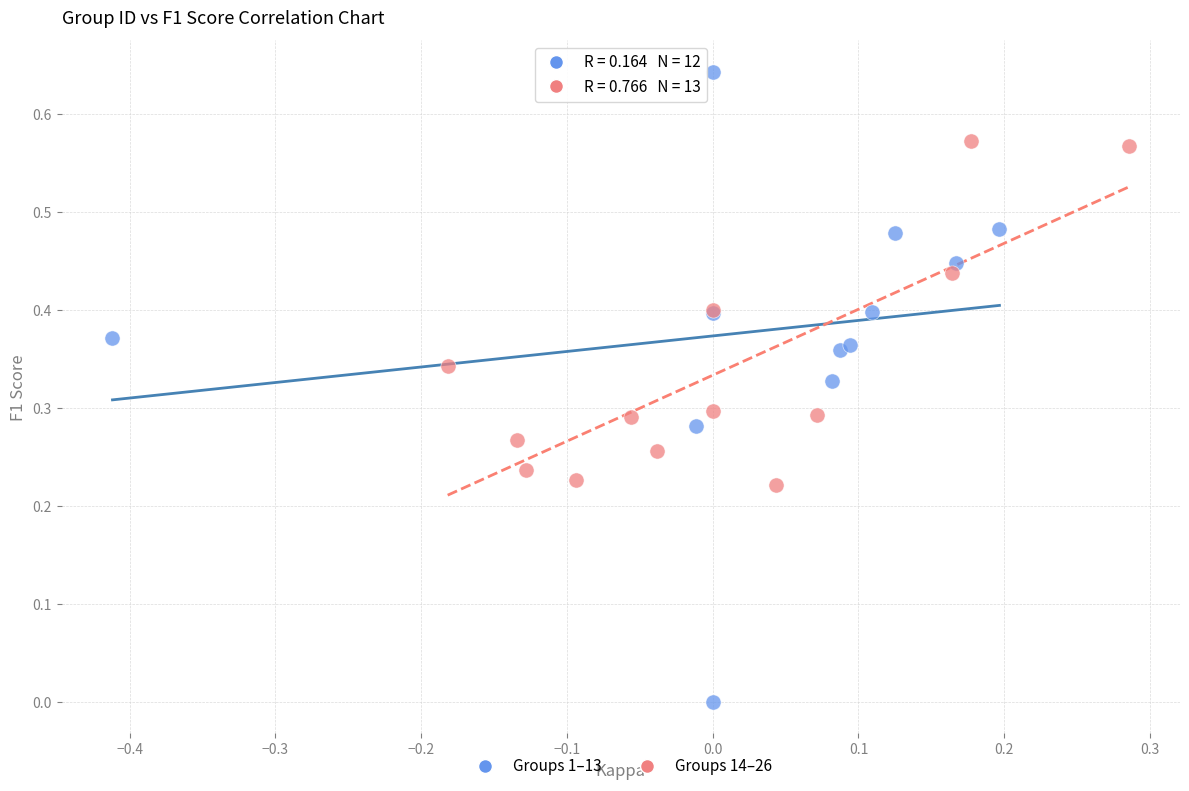

Which series contains the lowest Y value?

Groups 1–13